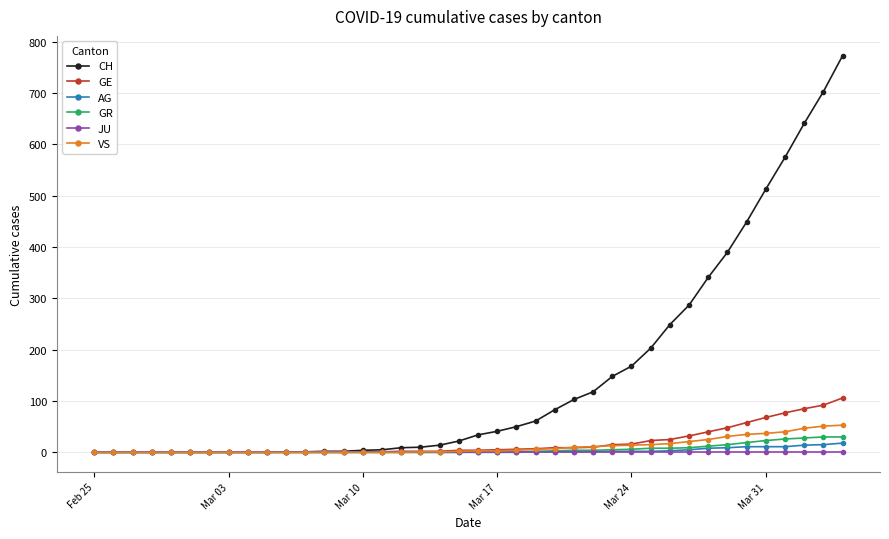

Count the number of categories in the chart.

40